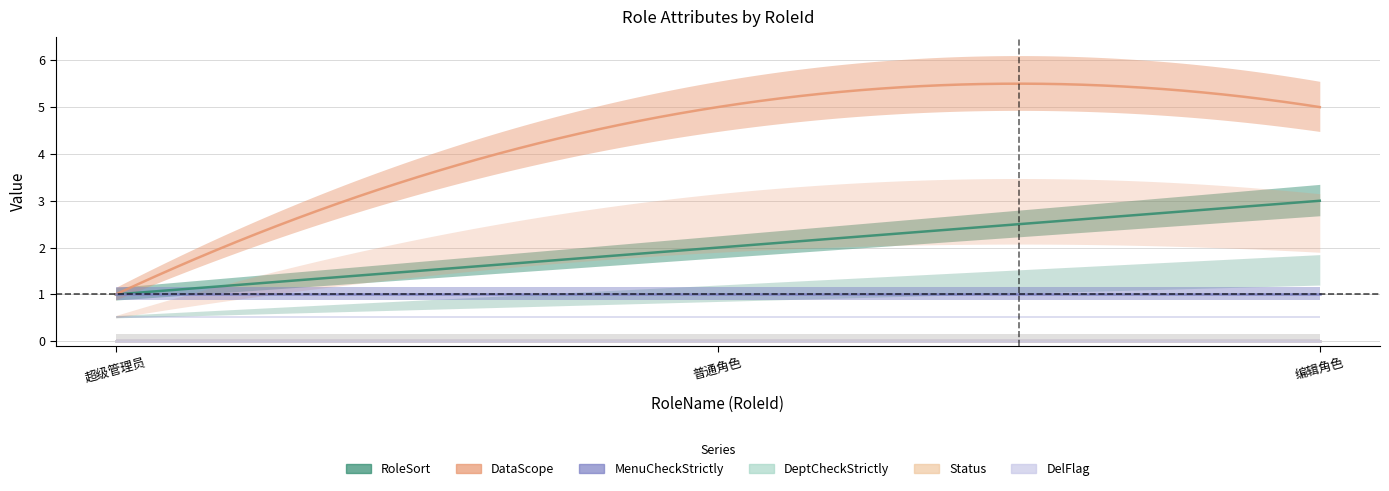

What is the value of the DataScope point at the 2nd from the left?

5